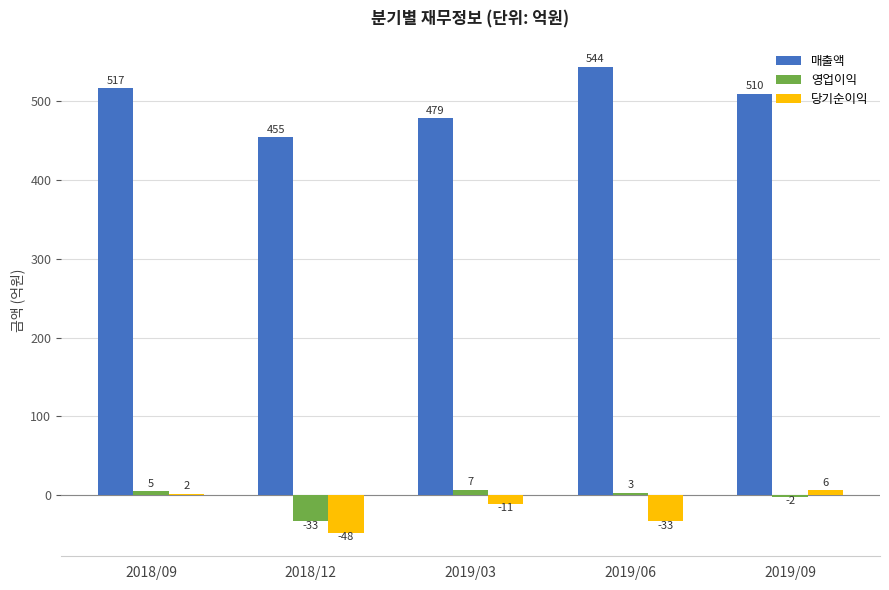

What is the difference between the 매출액 values at 2018/09 and 2019/03?

38